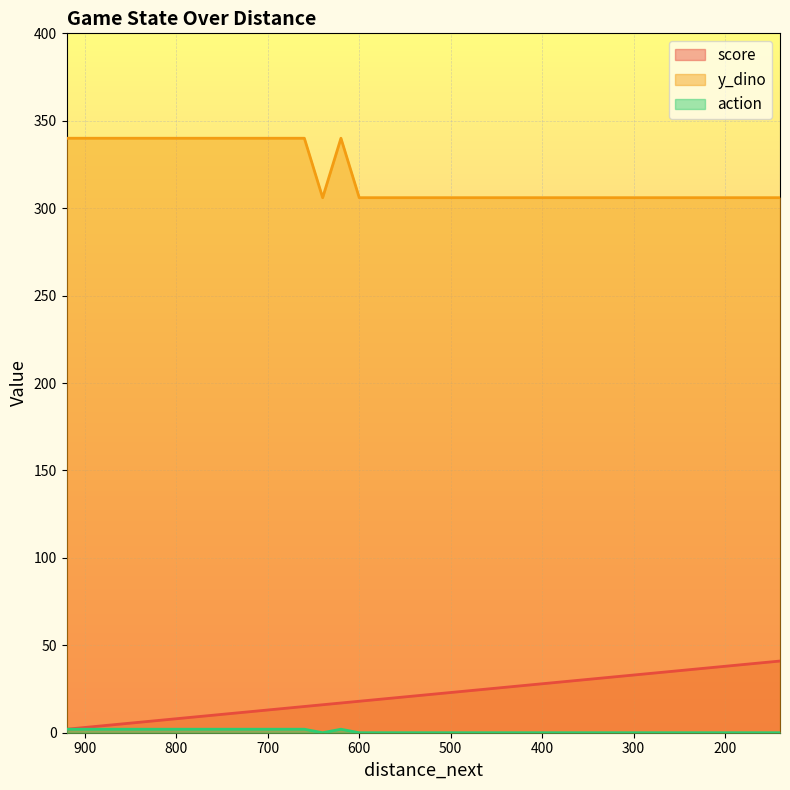

At which label does score first exceed 22?

500